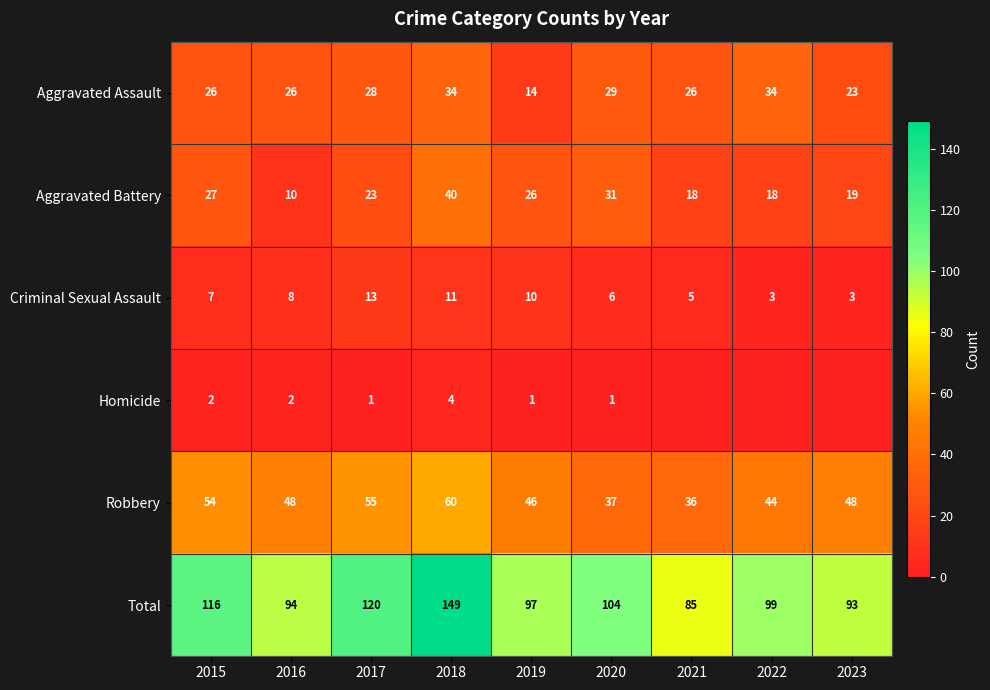

Which series changed the most between 2017 and 2018?

Total